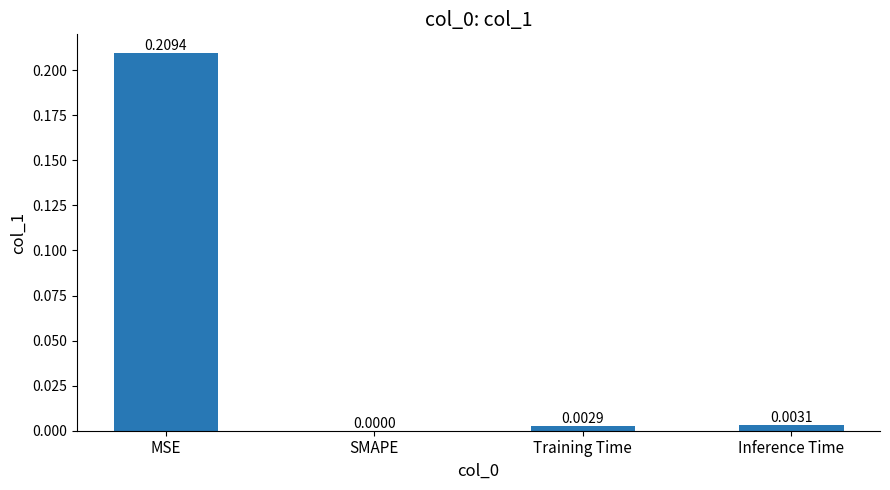

Which category has the highest value across all series?

MSE